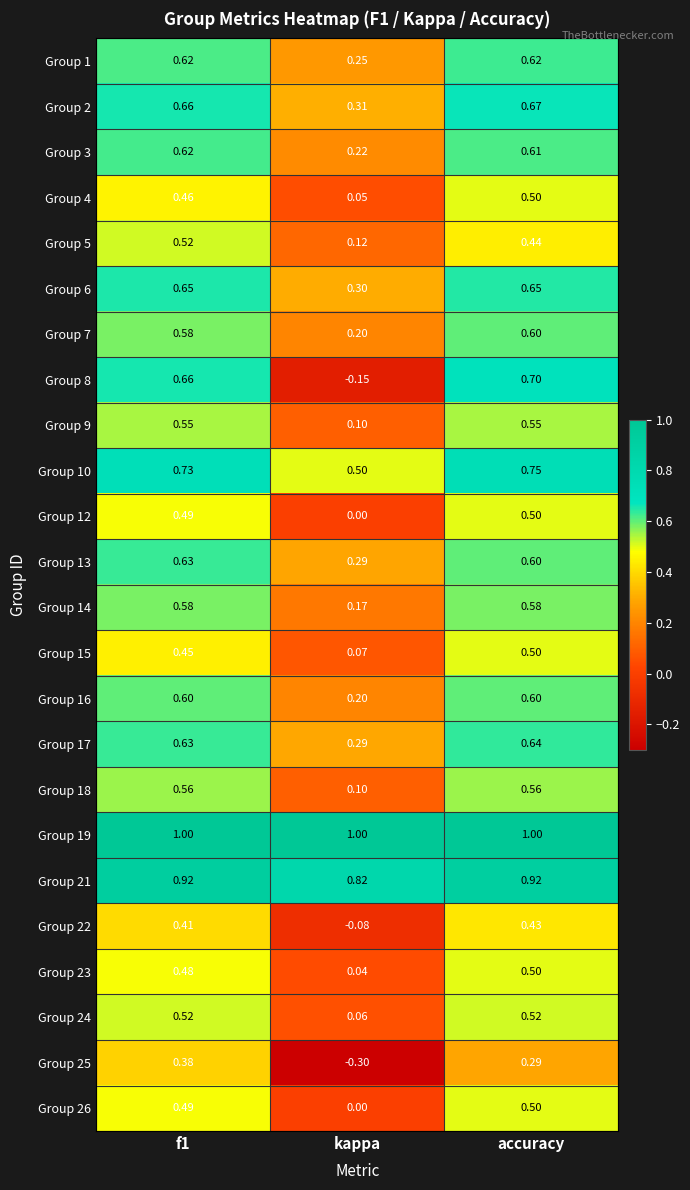

How many categories are shown in the chart?

3